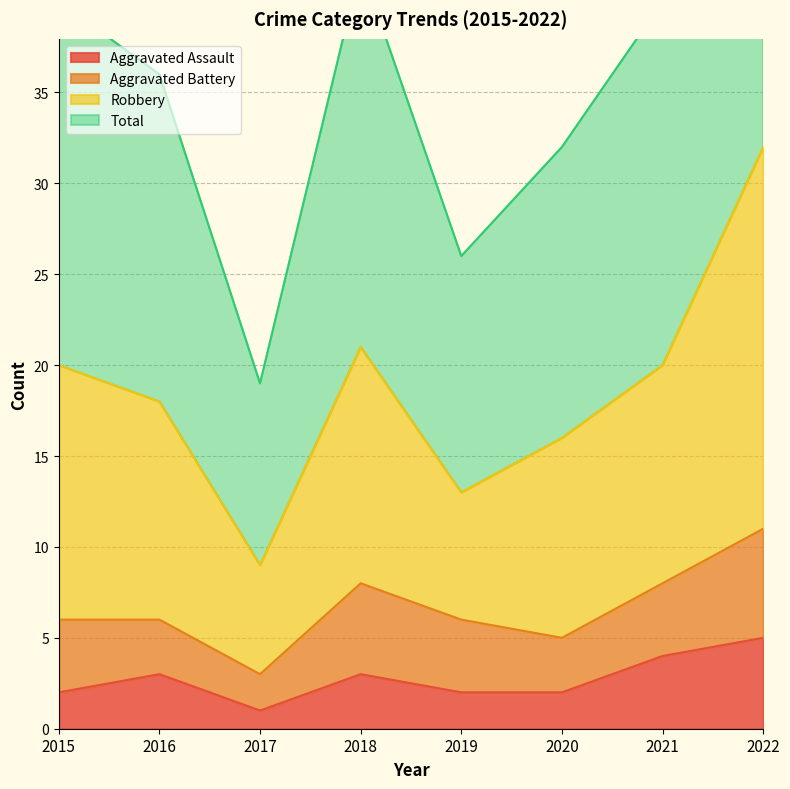

The Aggravated Assault series shows 1 at 2017. True or false?

True